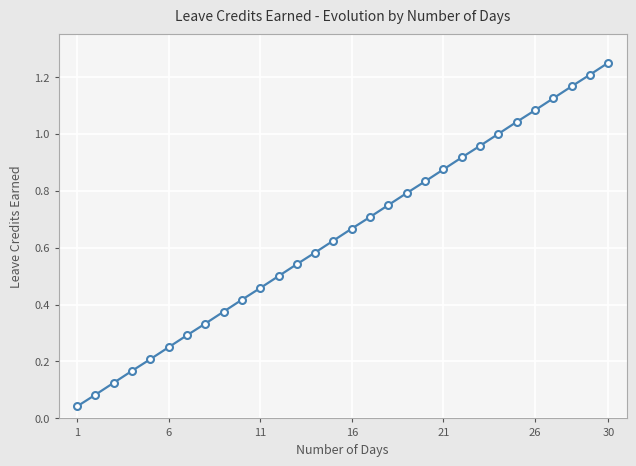

True or false: the data has more than 1 interior local peaks.

False